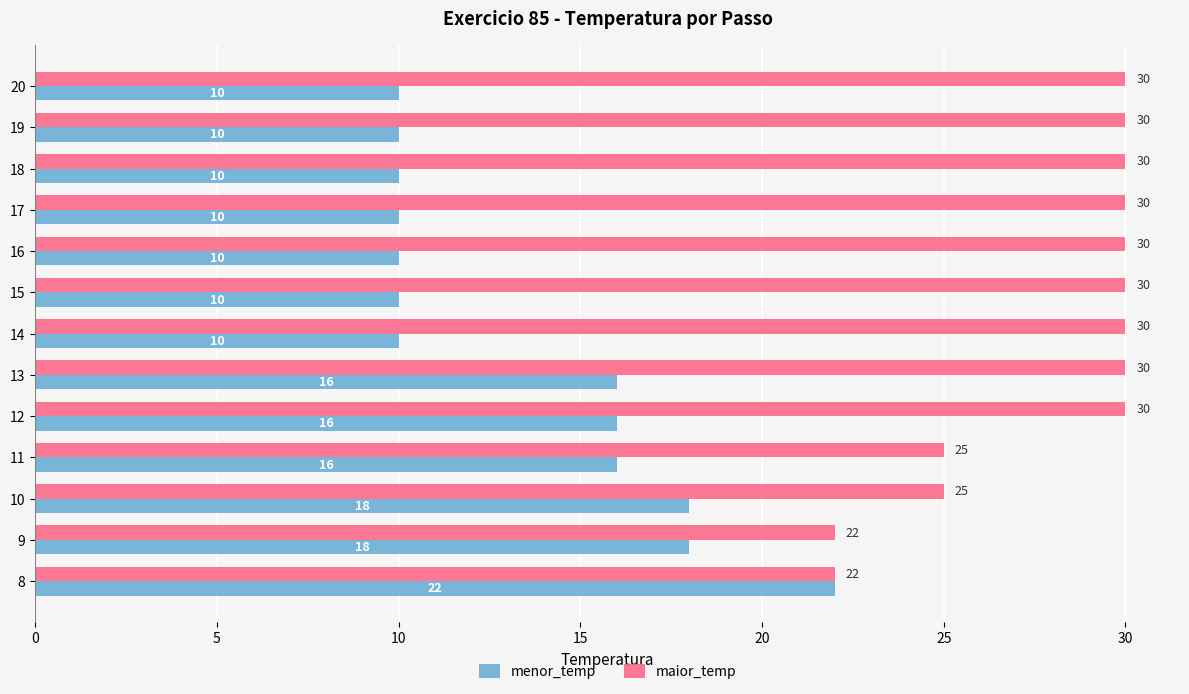

How many values in the menor_temp series exceed 10?

6